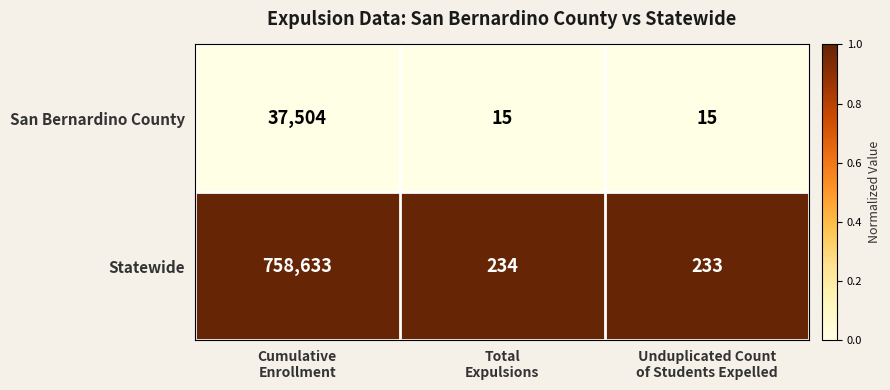

Which series has the largest total across all categories?

Statewide